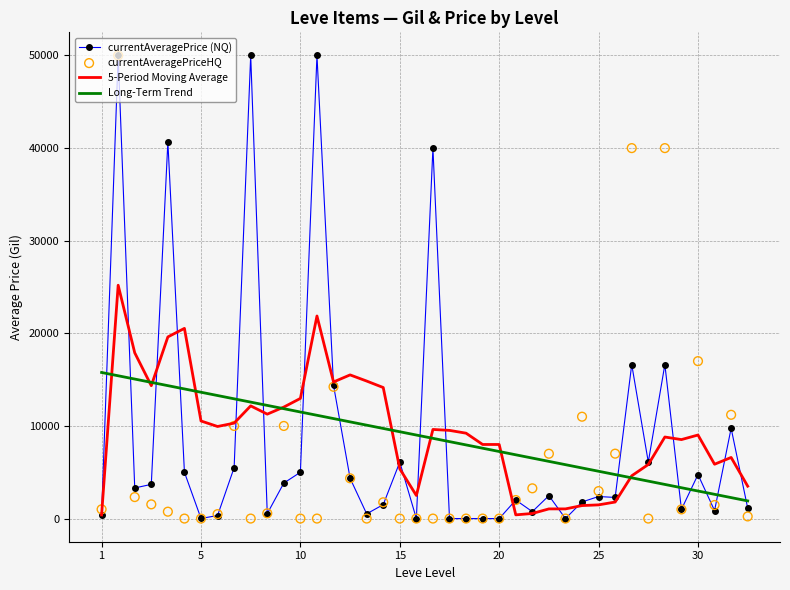

The value of Long-Term Trend at 1 is 24469.6. True or false?

False